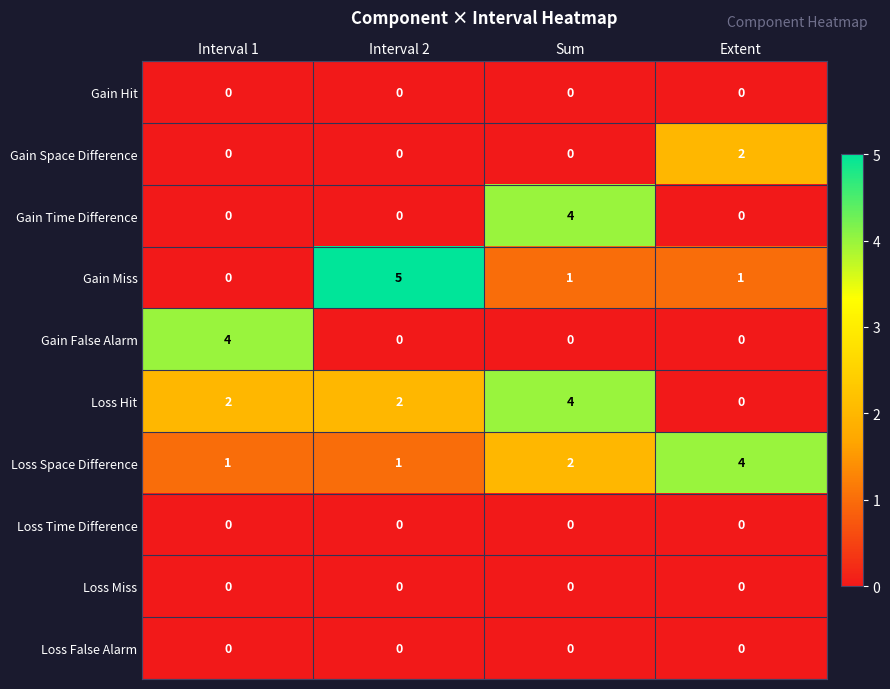

How many categories are shown in the chart?

4